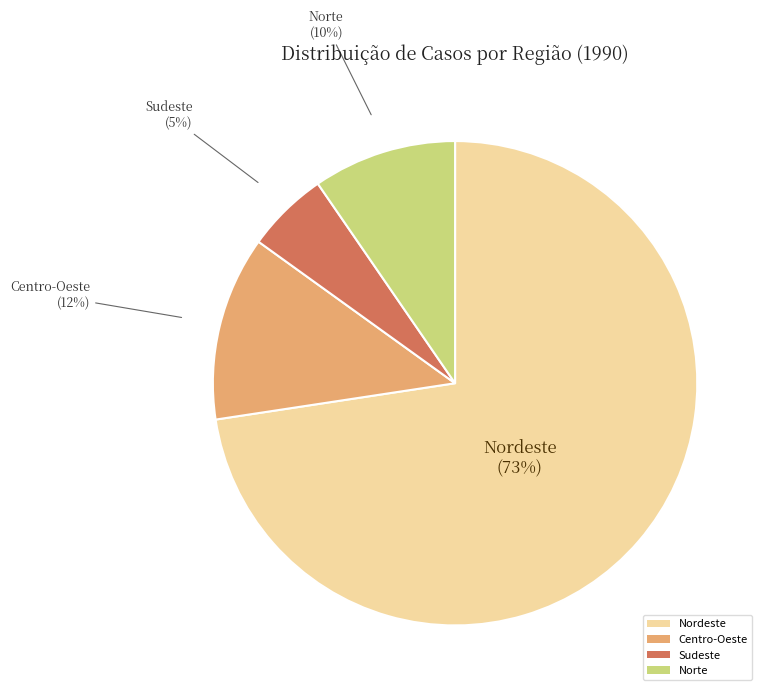

Between Norte and Sudeste, which is larger?

Norte